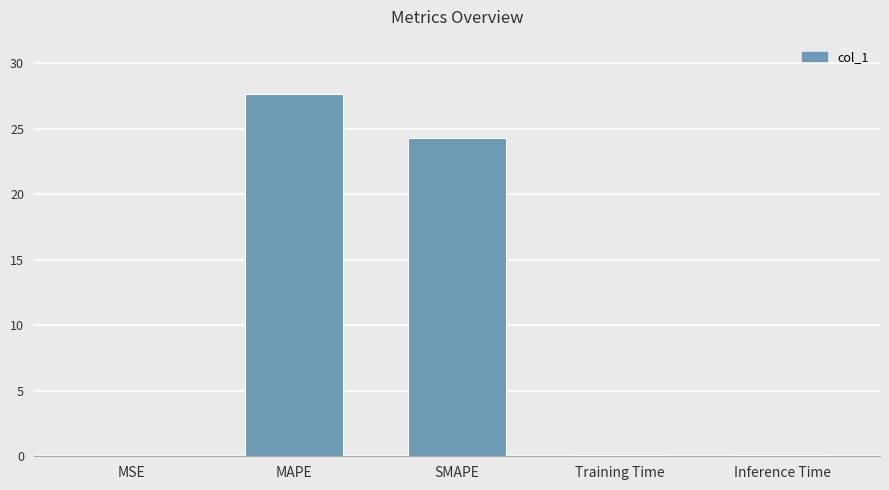

True or false: the data shows 24.3 at SMAPE.

True